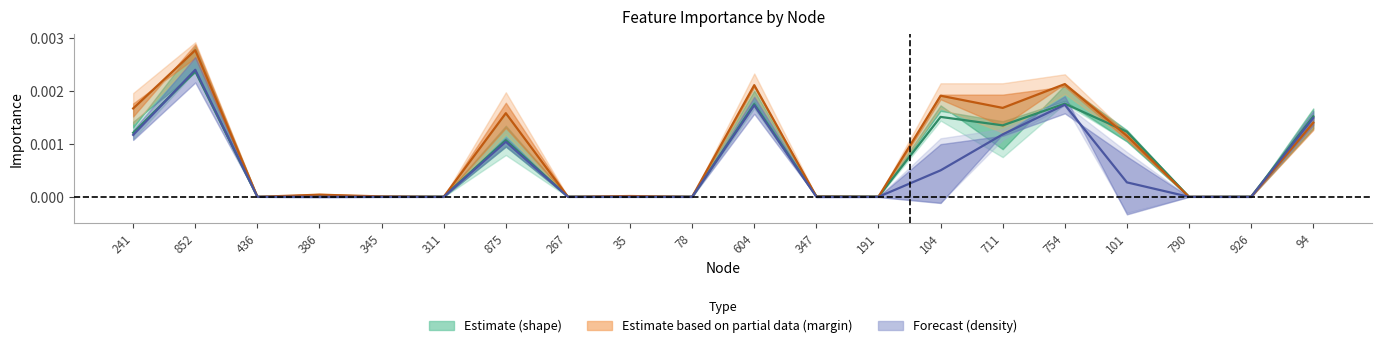

Between 241 and 94, which series saw the biggest shift?

density